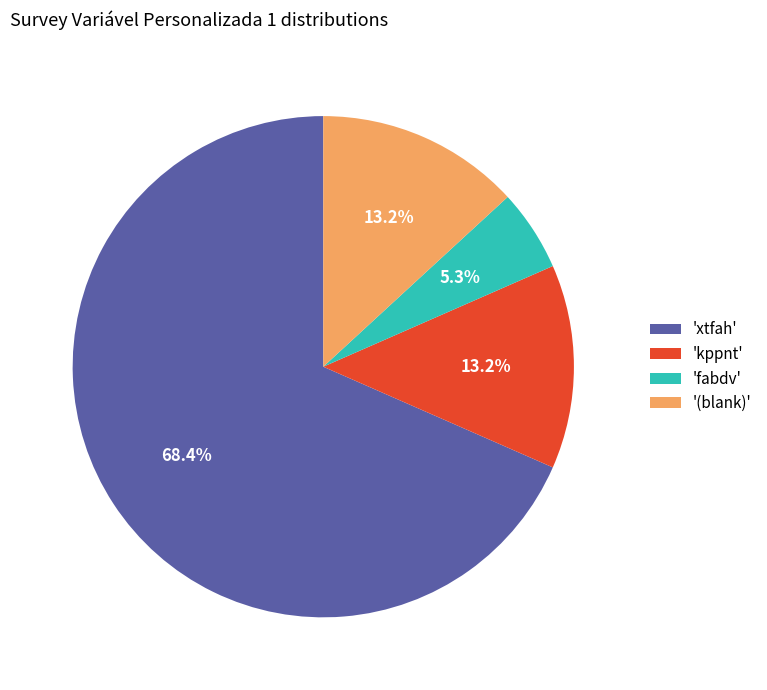

Between 'xtfah' and '(blank)', which is larger?

'xtfah'